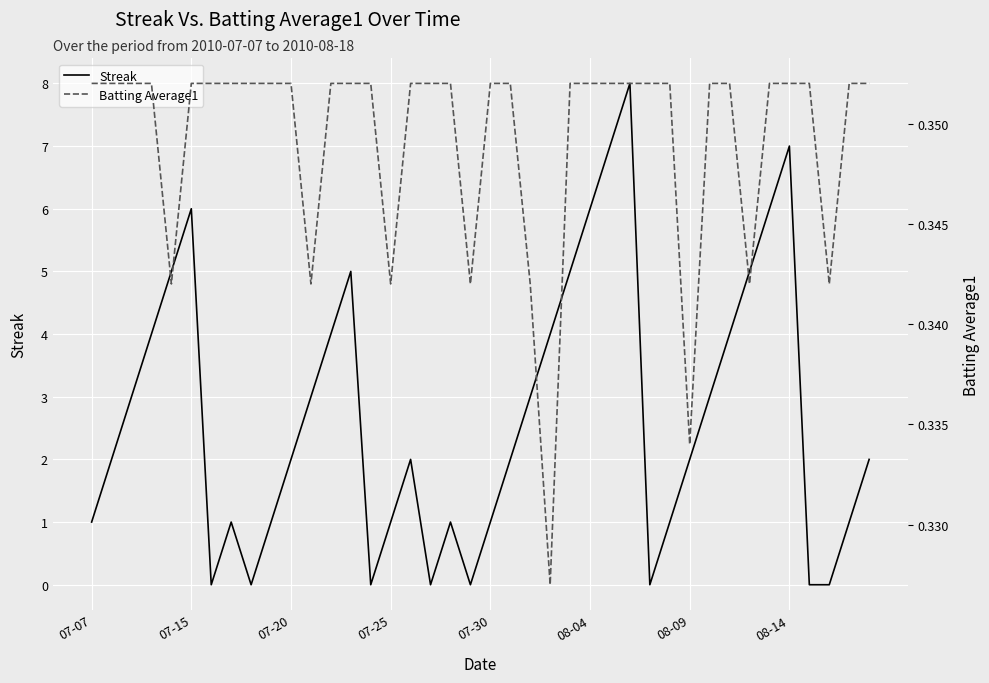

What is the highest value of the Streak series?

8